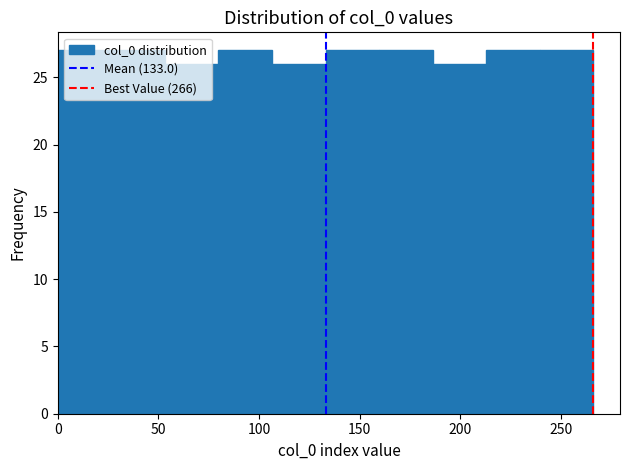

Reading left to right, transcribe this chart: for each bar, give the range it covers on the x-axis and its height. Neither the bar edges nor the heights are printed on the chart, so give them approximately, as read against the axes.

0 to 25: 27
25 to 55: 27
55 to 80: 26
80 to 105: 27
105 to 135: 26
135 to 160: 27
160 to 185: 27
185 to 215: 26
215 to 240: 27
240 to 265: 27